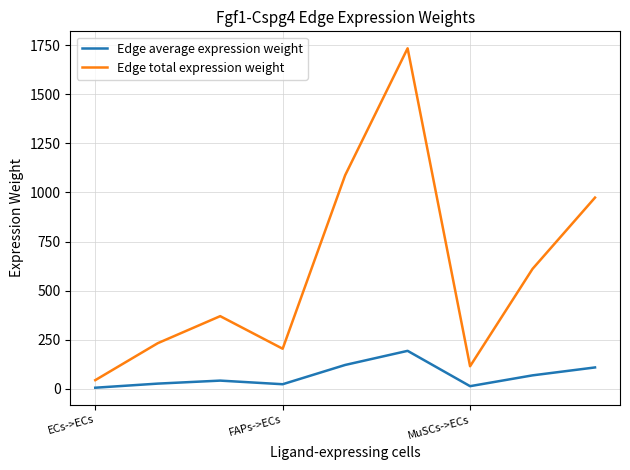

List the series in order of their peak value, lowest first.

Edge average expression weight, Edge total expression weight